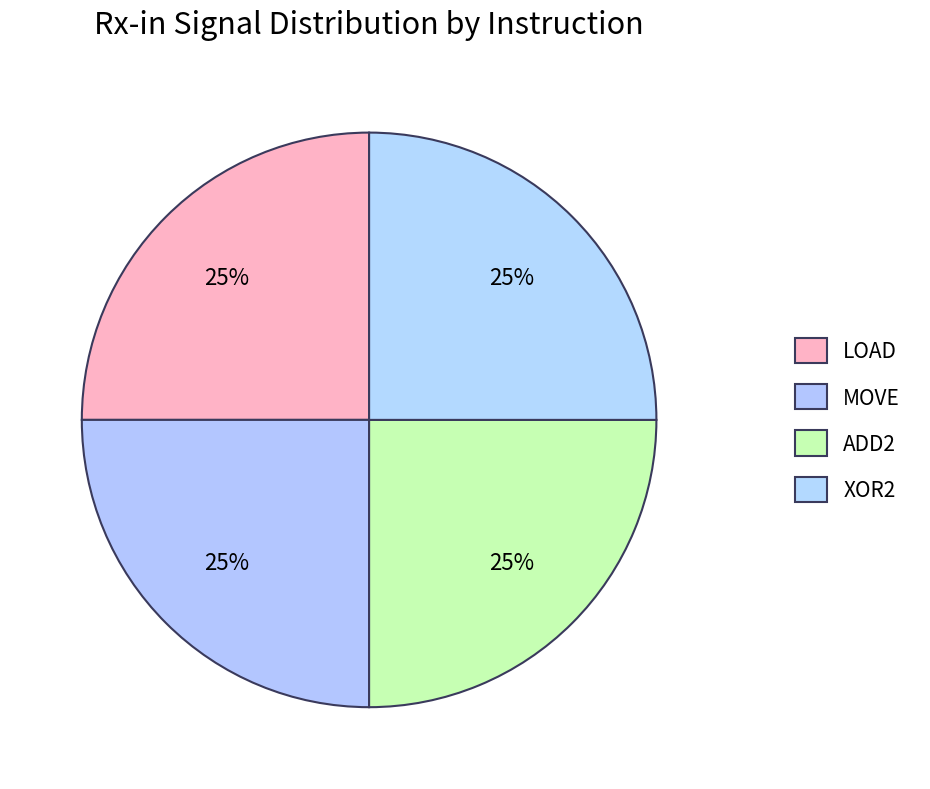

Which slice is the largest?

LOAD